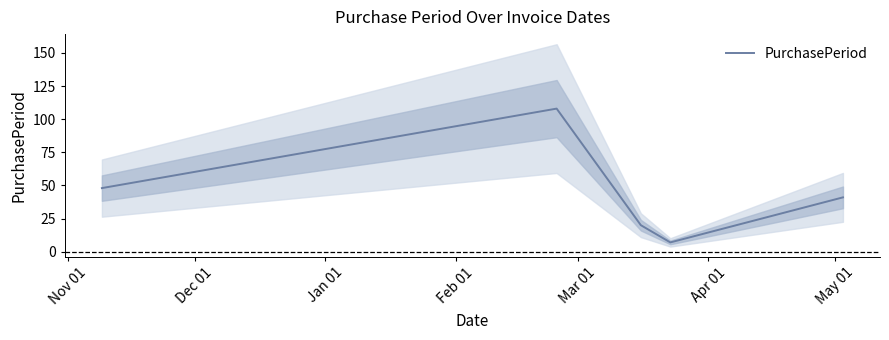

What is the maximum value for PurchasePeriod?

108